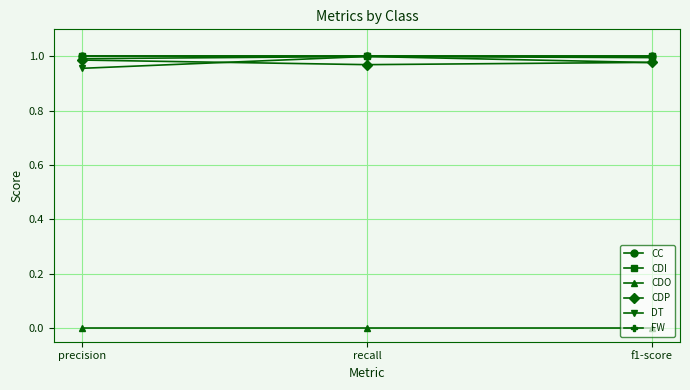

Is this an area chart (filled region under the line)?

No